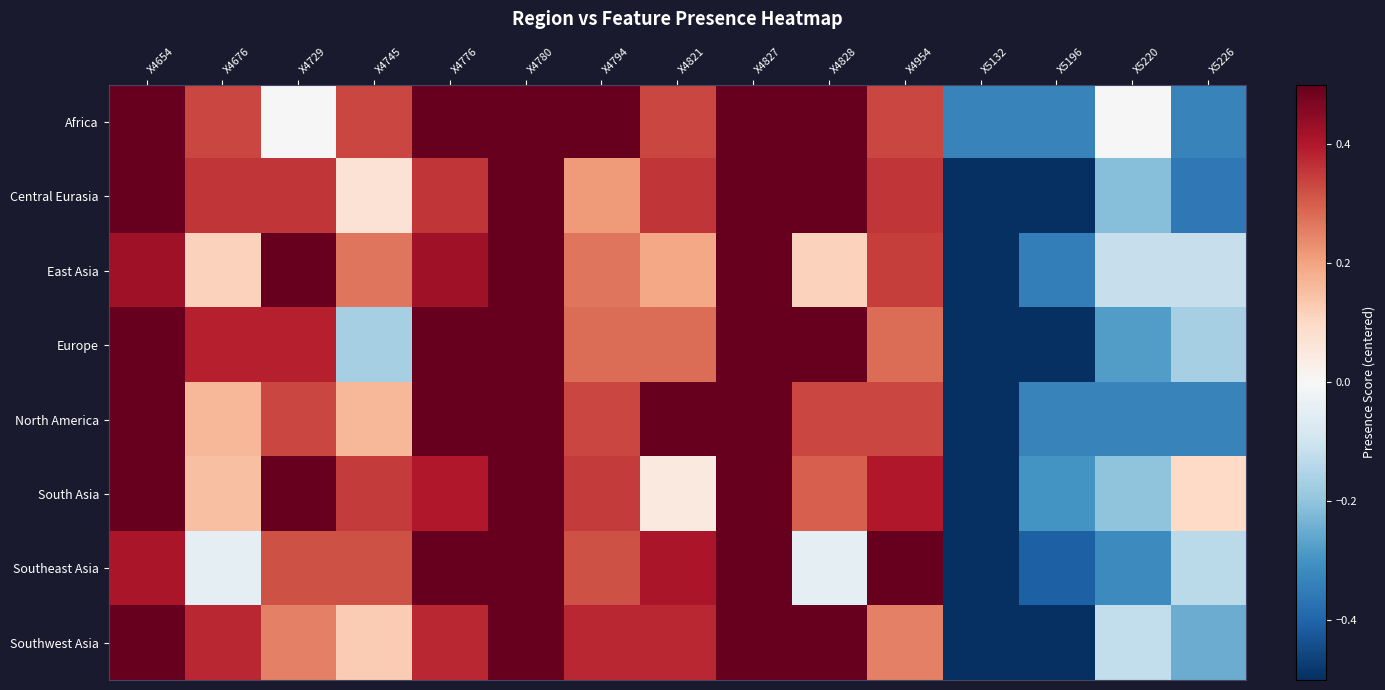

Reading right to left, what are all the values shown in this chart?

Africa: X5226=-0.3	X5220=0.0	X5196=-0.3	X5132=-0.3	X4954=0.3	X4828=0.5	X4827=0.5	X4821=0.3	X4794=0.5	X4780=0.5	X4776=0.5	X4745=0.3	X4729=0.0	X4676=0.3	X4654=0.5
Central Eurasia: X5226=-0.4	X5220=-0.2	X5196=-0.5	X5132=-0.5	X4954=0.4	X4828=0.5	X4827=0.5	X4821=0.4	X4794=0.2	X4780=0.5	X4776=0.4	X4745=0.1	X4729=0.4	X4676=0.4	X4654=0.5
East Asia: X5226=-0.1	X5220=-0.1	X5196=-0.3	X5132=-0.5	X4954=0.3	X4828=0.1	X4827=0.5	X4821=0.2	X4794=0.3	X4780=0.5	X4776=0.4	X4745=0.3	X4729=0.5	X4676=0.1	X4654=0.4
Europe: X5226=-0.2	X5220=-0.3	X5196=-0.5	X5132=-0.5	X4954=0.3	X4828=0.5	X4827=0.5	X4821=0.3	X4794=0.3	X4780=0.5	X4776=0.5	X4745=-0.2	X4729=0.4	X4676=0.4	X4654=0.5
North America: X5226=-0.3	X5220=-0.3	X5196=-0.3	X5132=-0.5	X4954=0.3	X4828=0.3	X4827=0.5	X4821=0.5	X4794=0.3	X4780=0.5	X4776=0.5	X4745=0.2	X4729=0.3	X4676=0.2	X4654=0.5
South Asia: X5226=0.1	X5220=-0.2	X5196=-0.3	X5132=-0.5	X4954=0.4	X4828=0.3	X4827=0.5	X4821=0.1	X4794=0.3	X4780=0.5	X4776=0.4	X4745=0.3	X4729=0.5	X4676=0.2	X4654=0.5
Southeast Asia: X5226=-0.1	X5220=-0.3	X5196=-0.4	X5132=-0.5	X4954=0.5	X4828=-0.0	X4827=0.5	X4821=0.4	X4794=0.3	X4780=0.5	X4776=0.5	X4745=0.3	X4729=0.3	X4676=-0.0	X4654=0.4
Southwest Asia: X5226=-0.2	X5220=-0.1	X5196=-0.5	X5132=-0.5	X4954=0.2	X4828=0.5	X4827=0.5	X4821=0.4	X4794=0.4	X4780=0.5	X4776=0.4	X4745=0.1	X4729=0.2	X4676=0.4	X4654=0.5